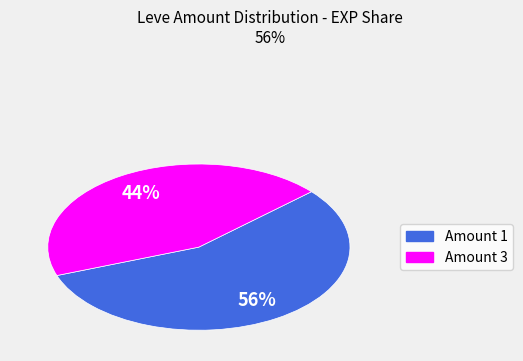

Count the number of slices in the pie.

2